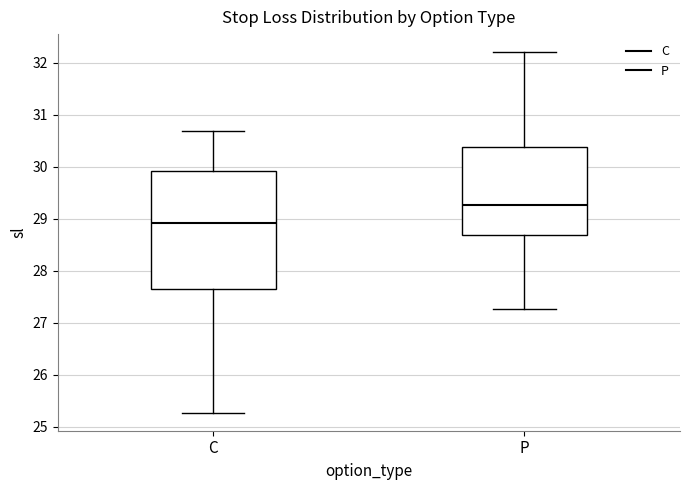

Reading left to right, read every box against the y-axis: the position of its median line, the range the box covers, and the ends of its whiskers. The values are not printed on the chart, so give them approximately, as read against the axis.

C: median 28.9, box 27.6 to 29.9, whiskers 25.3 to 30.7
P: median 29.3, box 28.7 to 30.4, whiskers 27.3 to 32.2